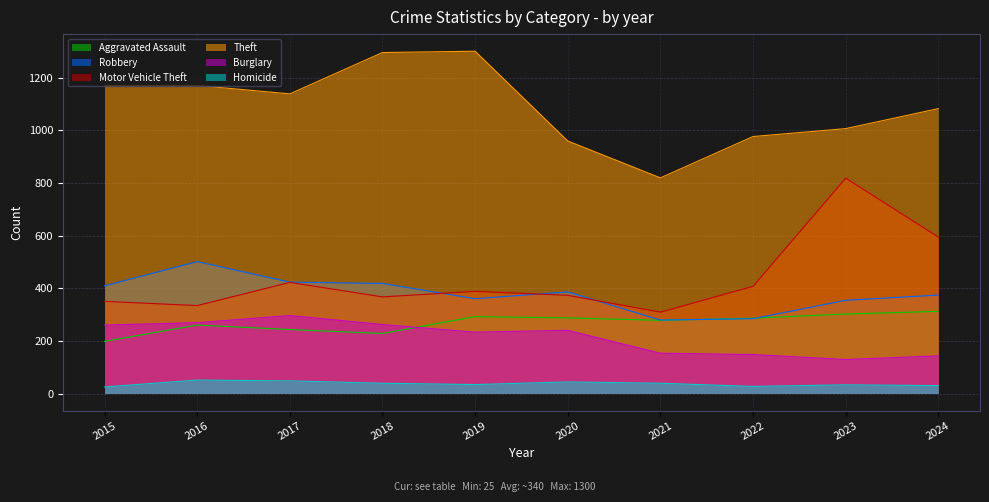

True or false: Robbery and Theft intersect in this chart.

False